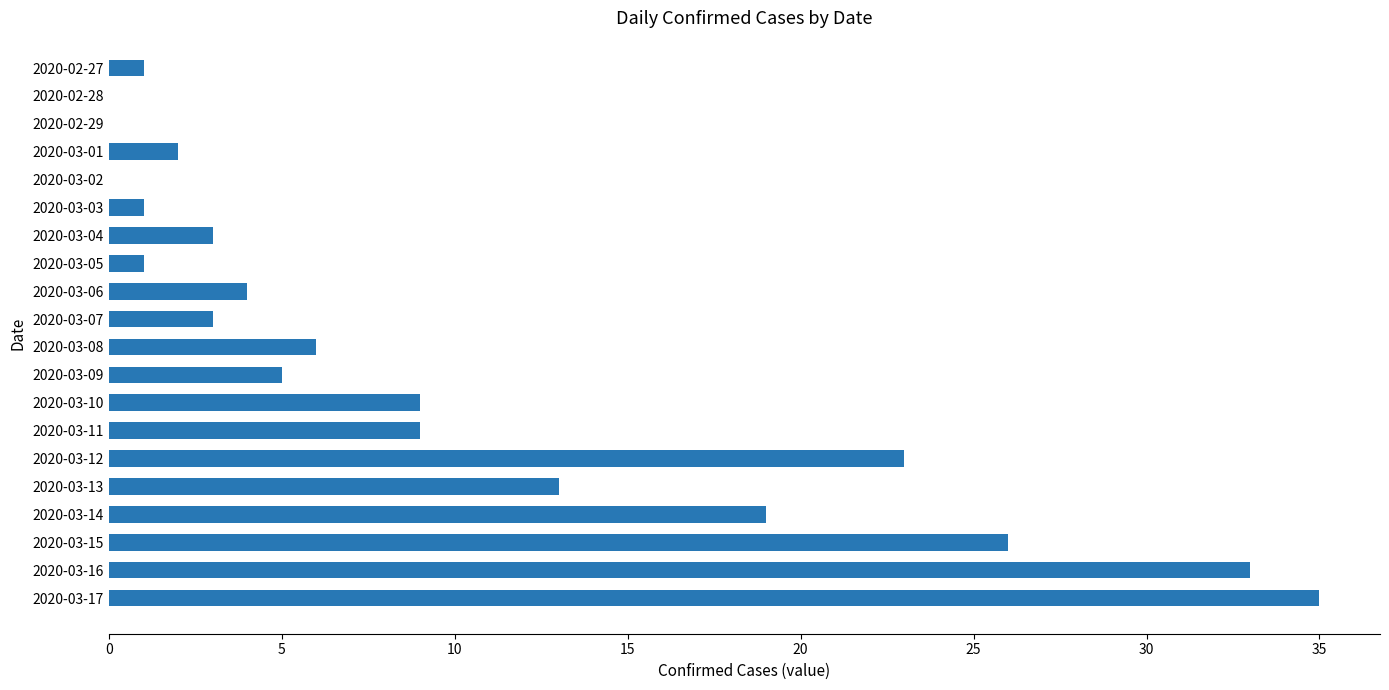

What is the sum of all values?

193